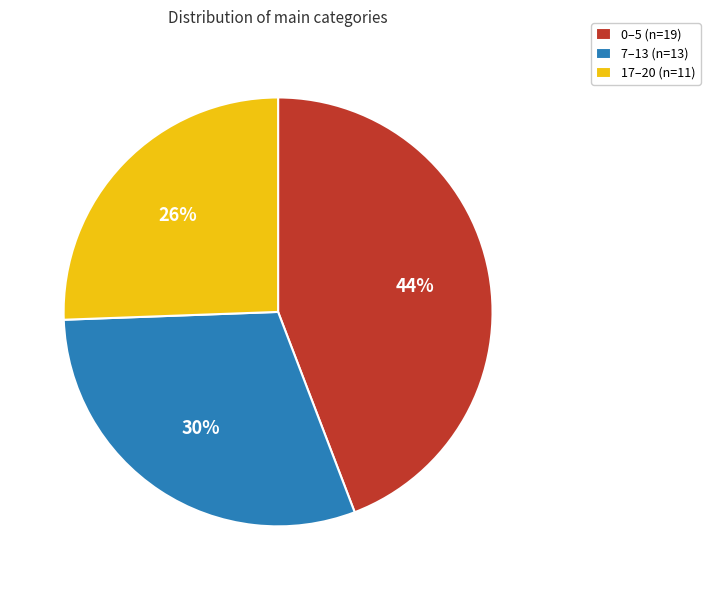

Is 7–13 (n=13) the majority of the pie?

No